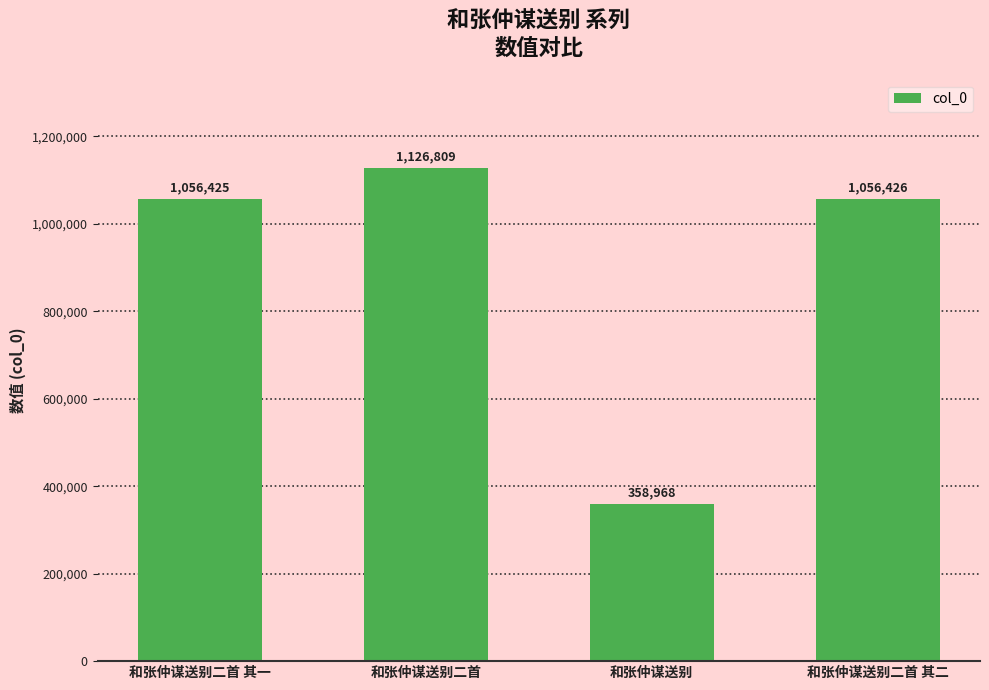

Reading right to left, extract all data points from this chart.

和张仲谋送别二首 其二=1056426	和张仲谋送别=358968	和张仲谋送别二首=1126809	和张仲谋送别二首 其一=1056425